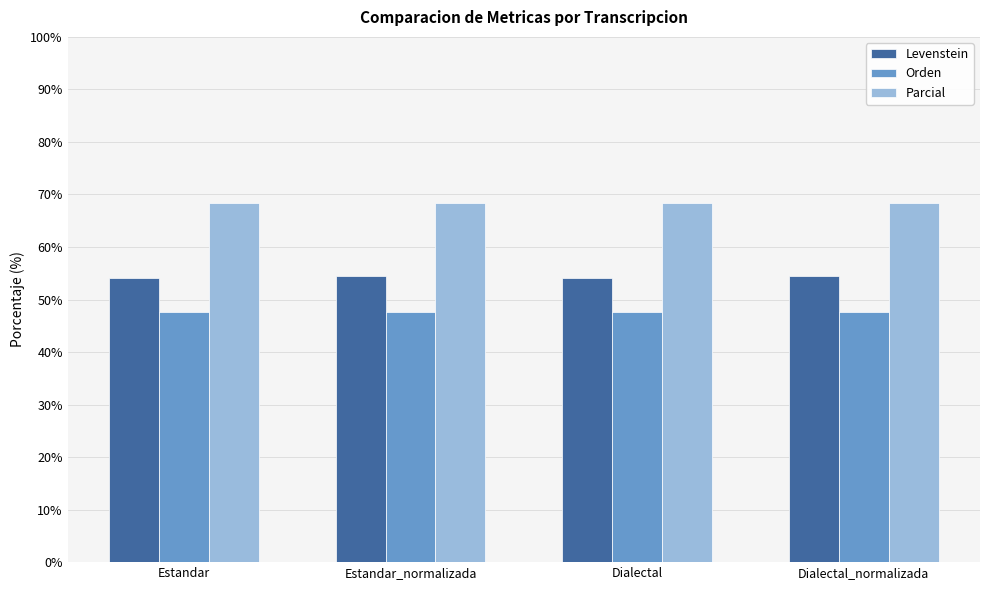

What is the value of the Parcial bar at the 1st from the left?

68.3